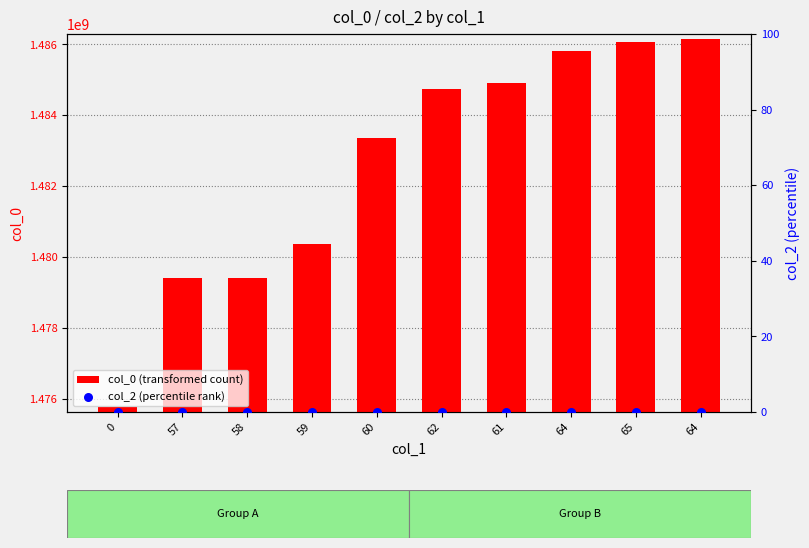

Which series reaches the minimum Y coordinate?

col_2 (percentile rank)